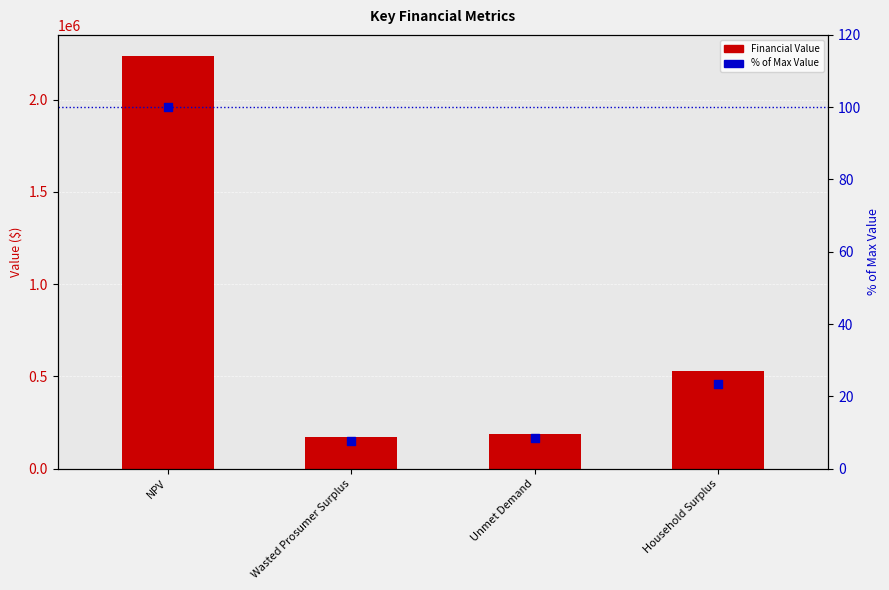

Which series has the largest total across all categories?

Financial Value